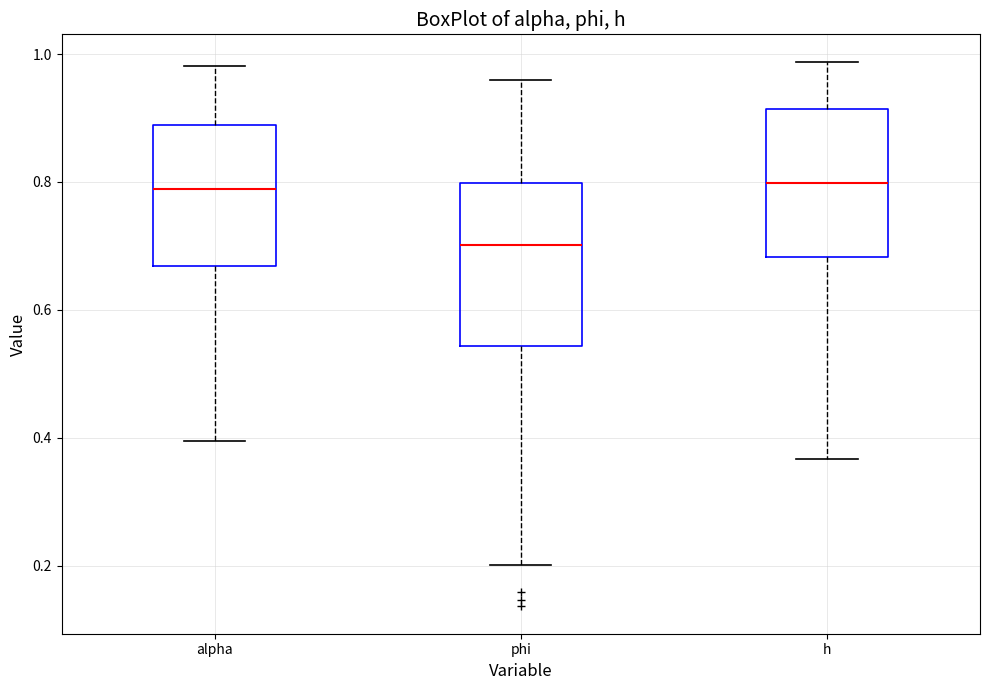

Where does the median line of the box for h sit on the y-axis? The values are not printed on the chart, so give them approximately, as read against the axis.

0.80